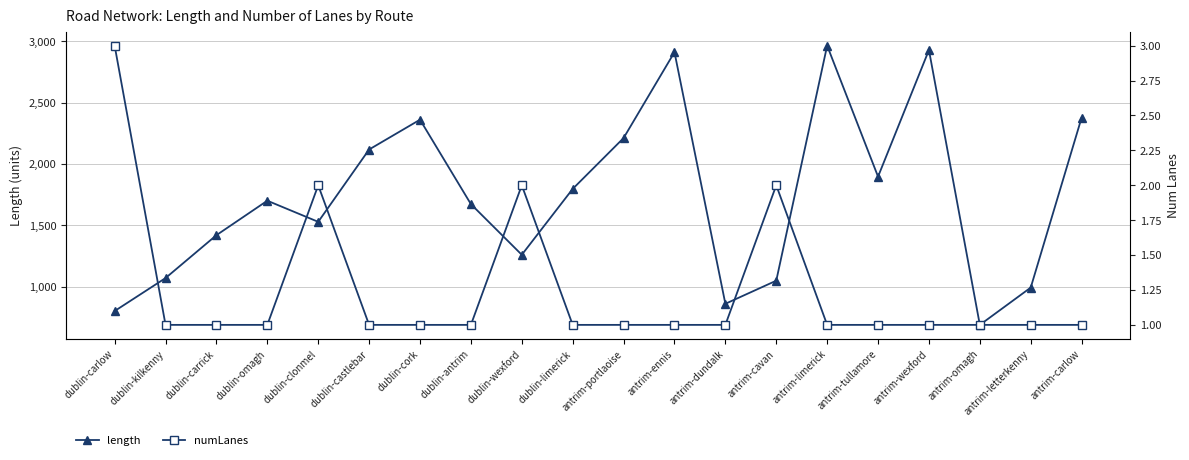

What is the maximum value shown in the chart?

2964.1